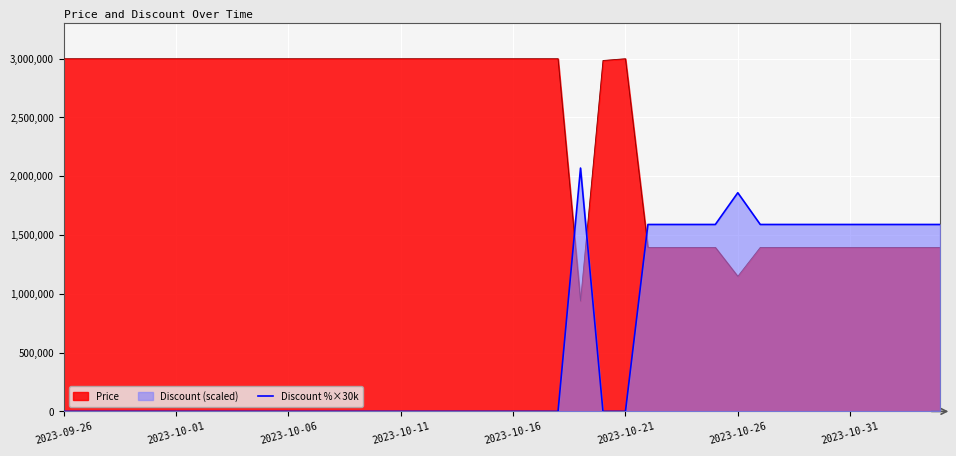

Rank the series by their average value, from highest to lowest.

Price, Discount %×30k